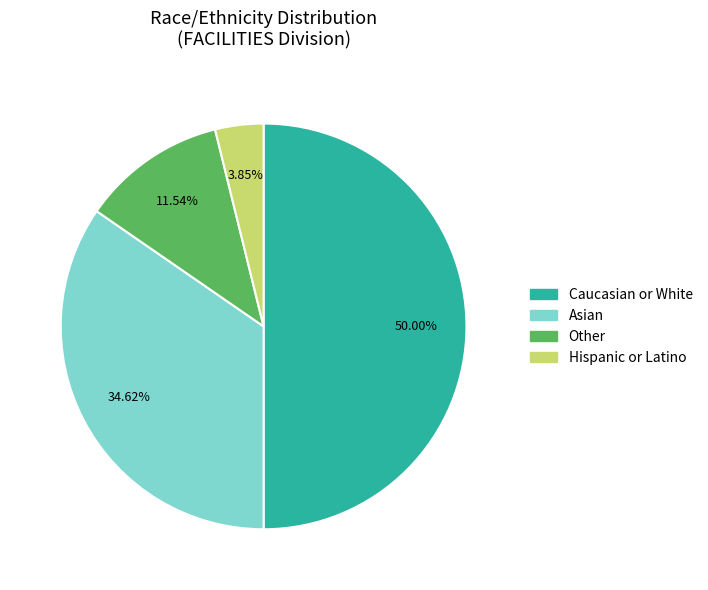

Does any single category account for the majority?

No